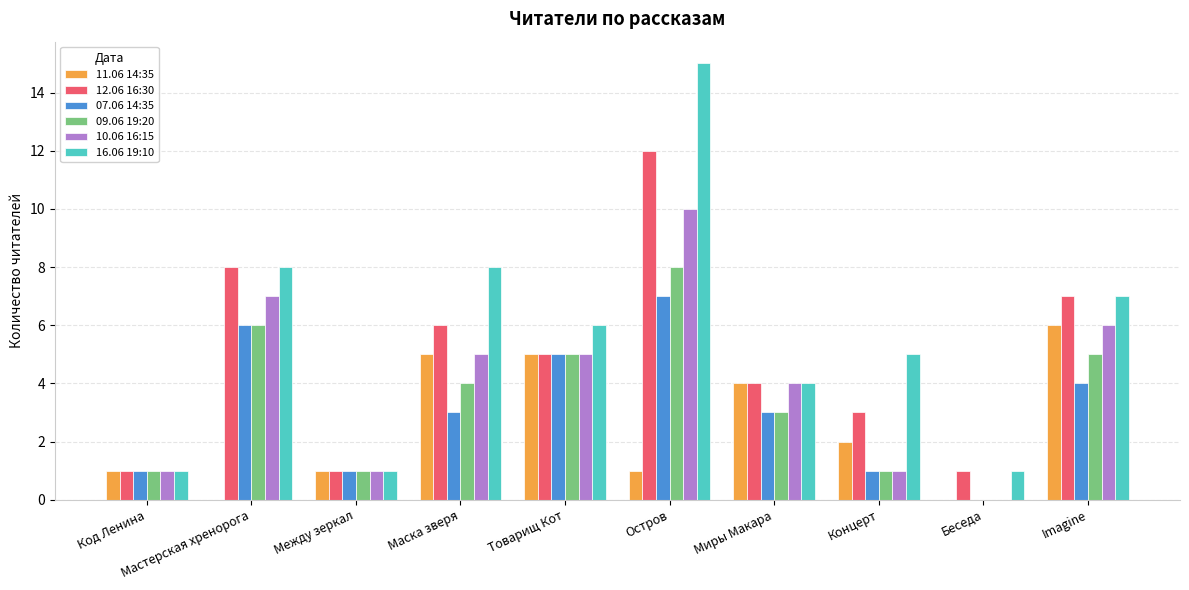

What are all the series names shown in the legend?

11.06 14:35, 12.06 16:30, 07.06 14:35, 09.06 19:20, 10.06 16:15, 16.06 19:10